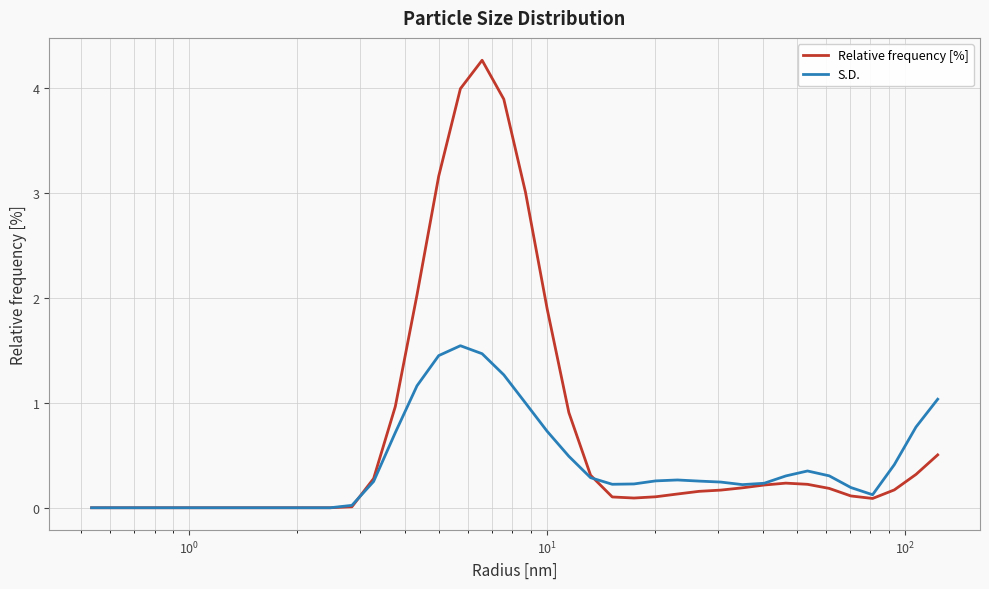

What is the maximum value shown in the chart?

4.3